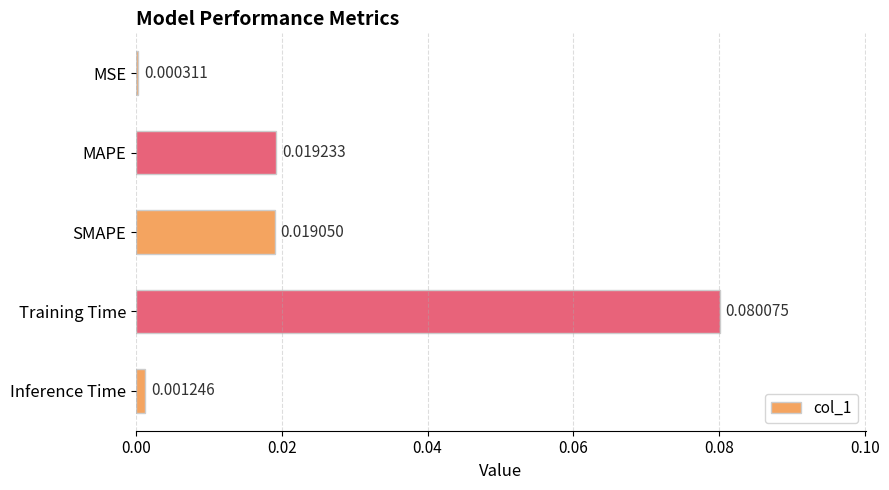

Are the bars horizontal?

Yes